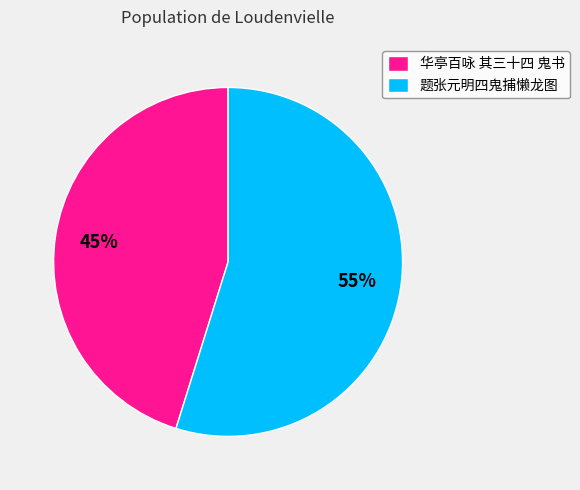

To the nearest percent, what is the difference between the largest and smallest slice percentages?

10%